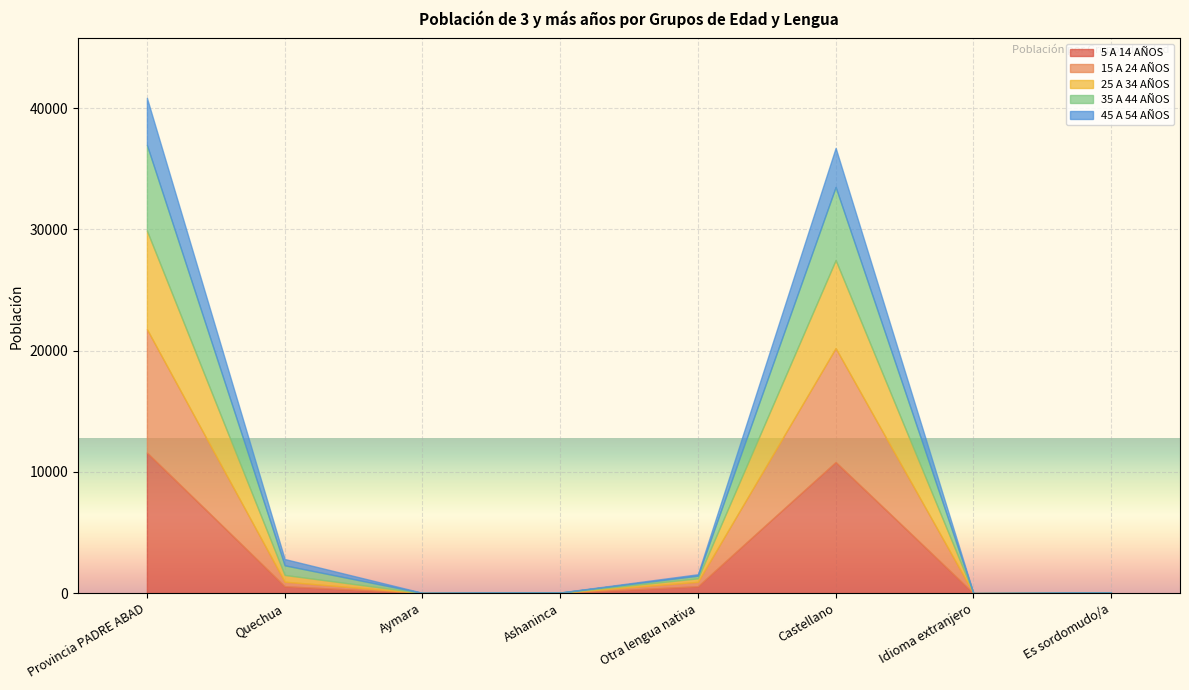

At which category does 5 A 14 AÑOS reach its first local valley?

Aymara